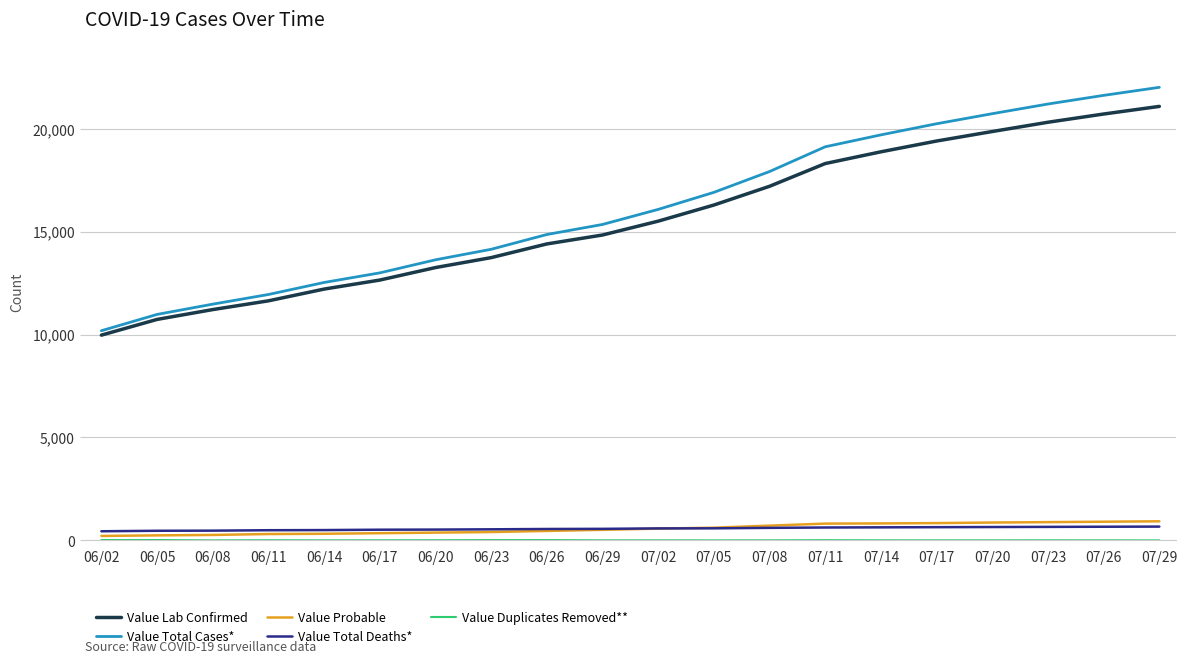

True or false: Value Total Cases* and Value Total Deaths* intersect in this chart.

False